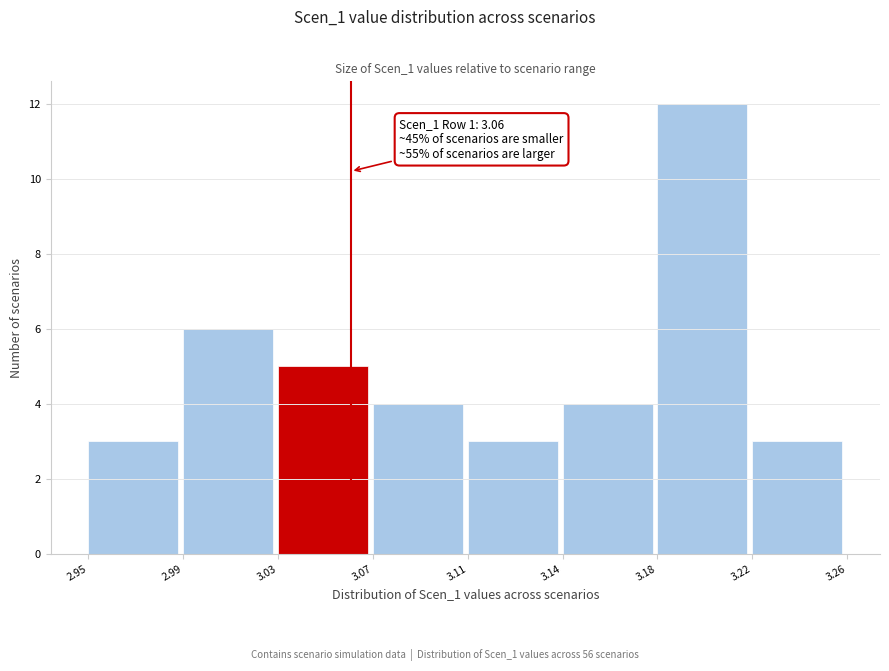

Reading left to right, transcribe all the data shown in this chart.

3	6	5	4	3	4	12	3